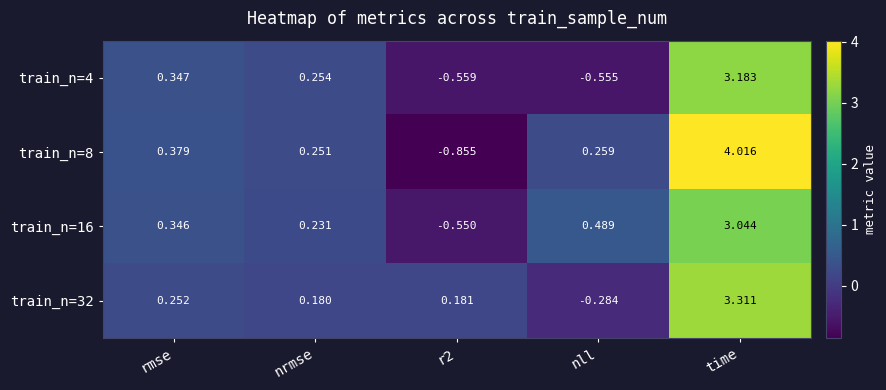

At which label does train_n=16 reach its peak?

time